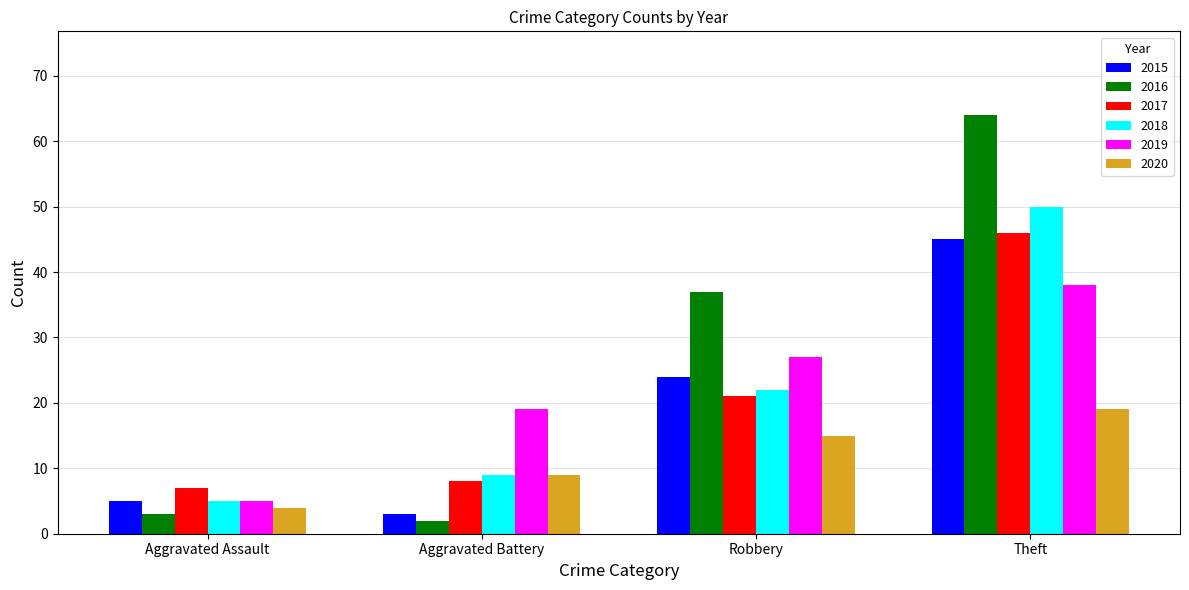

At which label is 2019 closest to 21?

Aggravated Battery